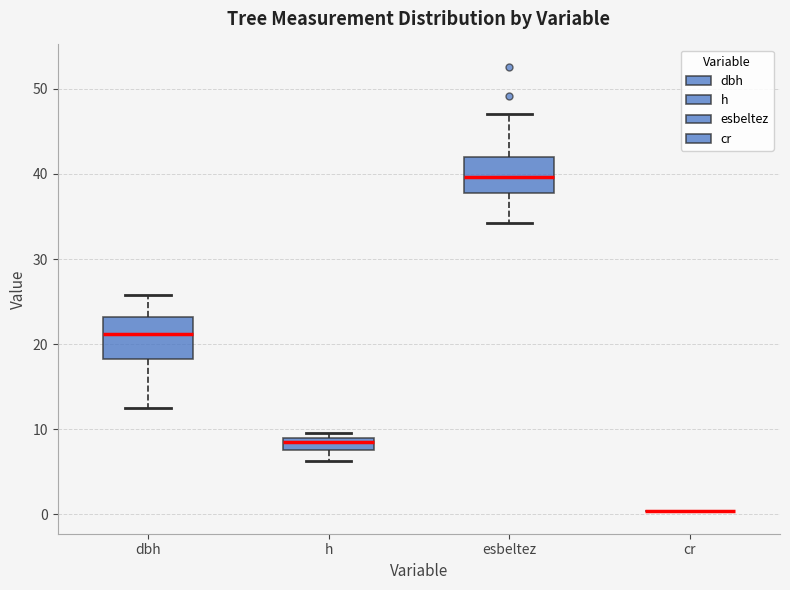

Where does the lower whisker of the box for dbh end on the y-axis? The values are not printed on the chart, so give them approximately, as read against the axis.

12